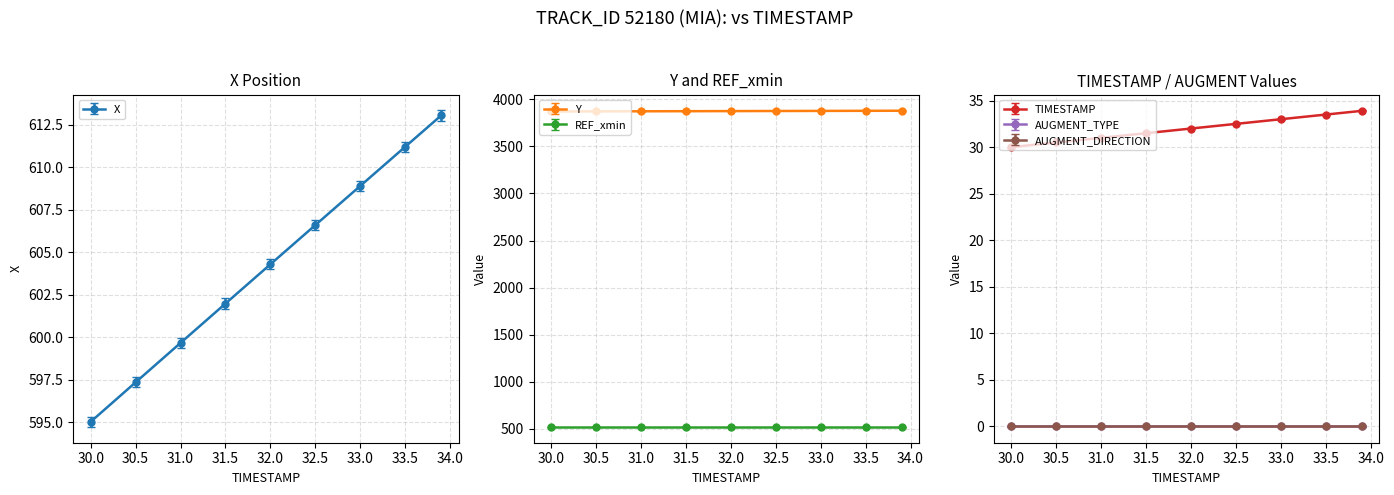

True or false: X has more than 0 points higher than both neighbors.

False